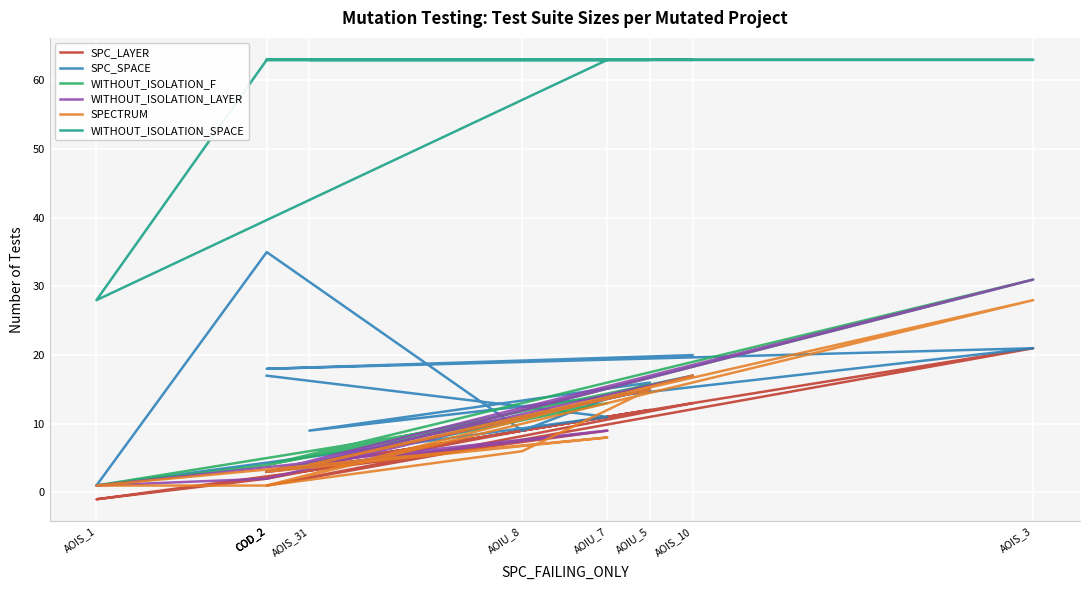

In WITHOUT_ISOLATION_F, how many points are lower than both neighbors (excluding endpoints)?

3